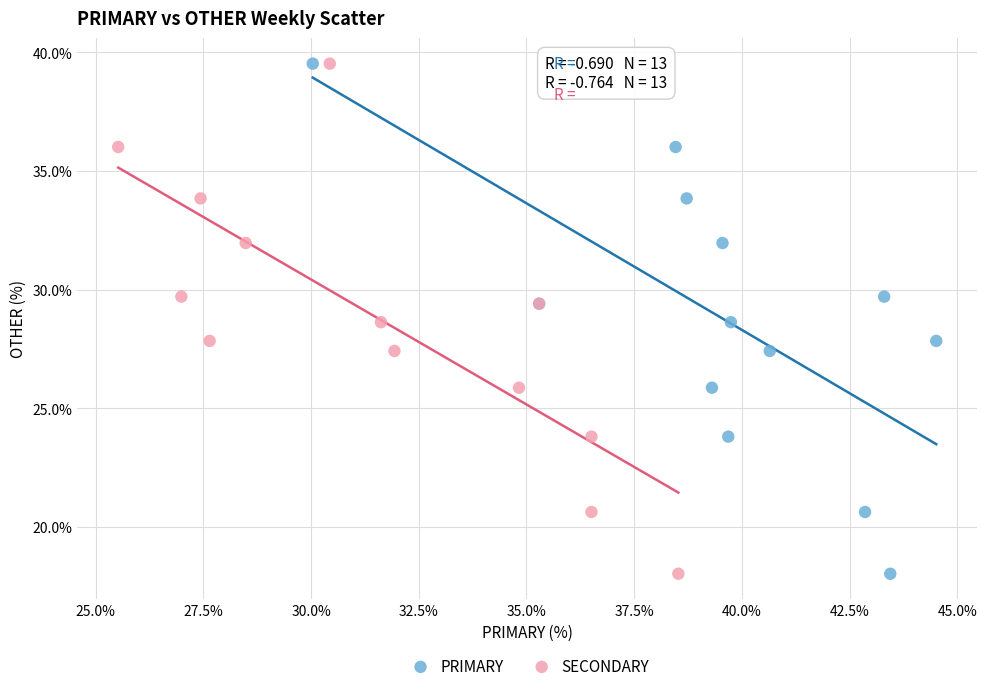

What are all the series names shown in the legend?

PRIMARY, SECONDARY